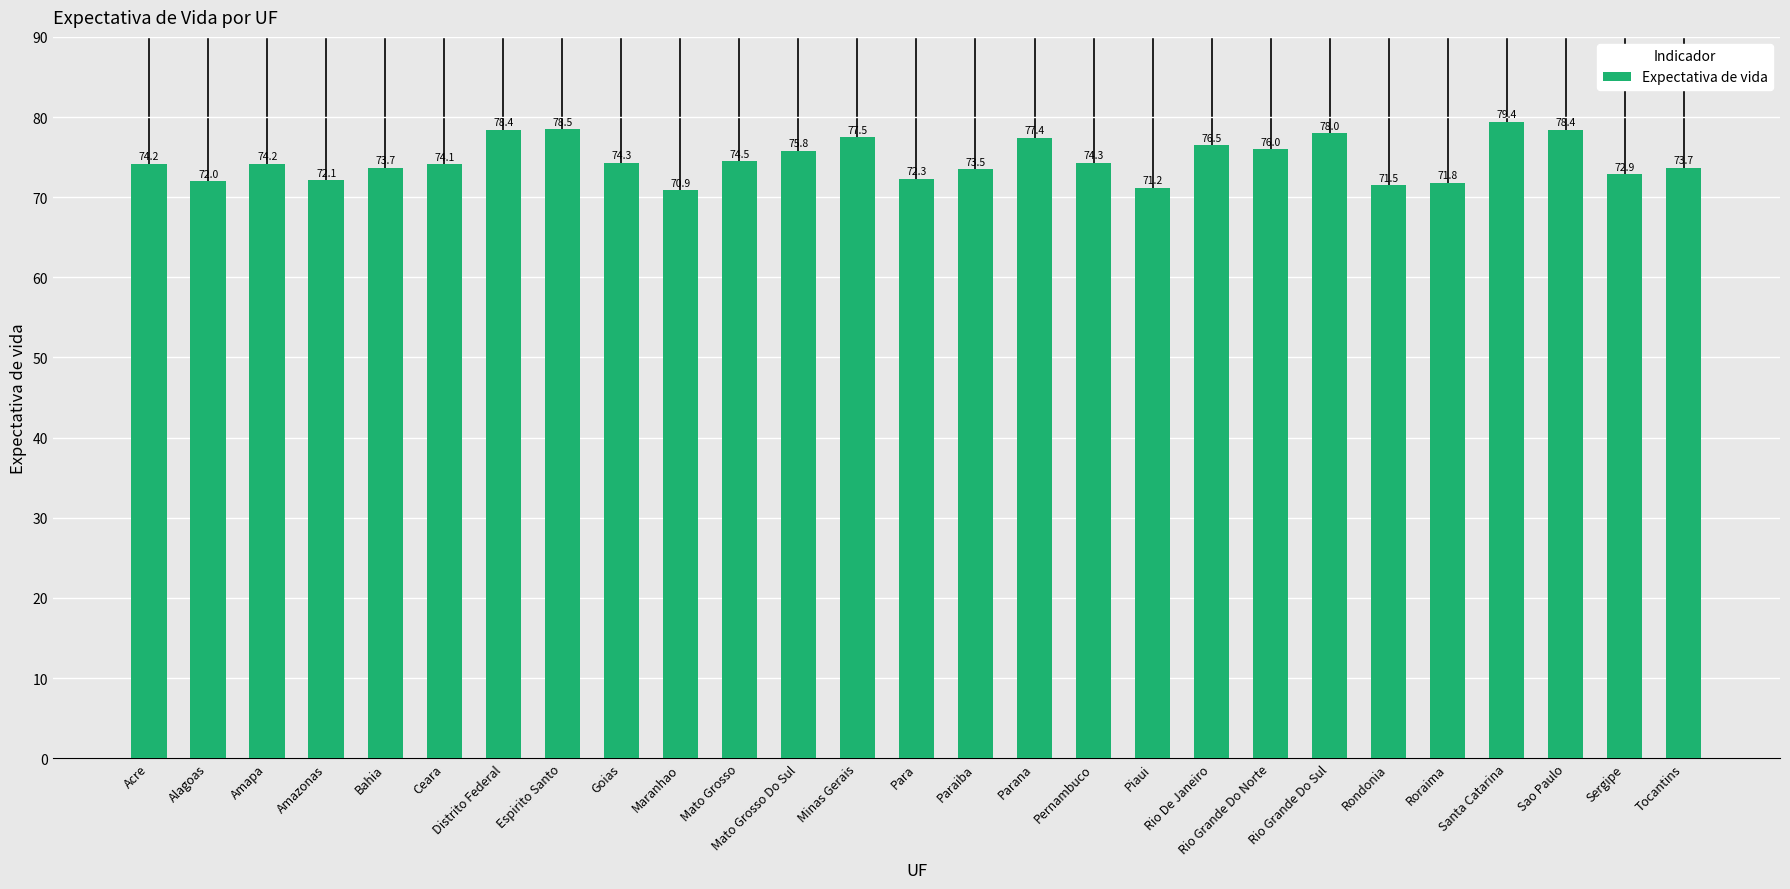

At which label does the data first exceed 74?

Acre